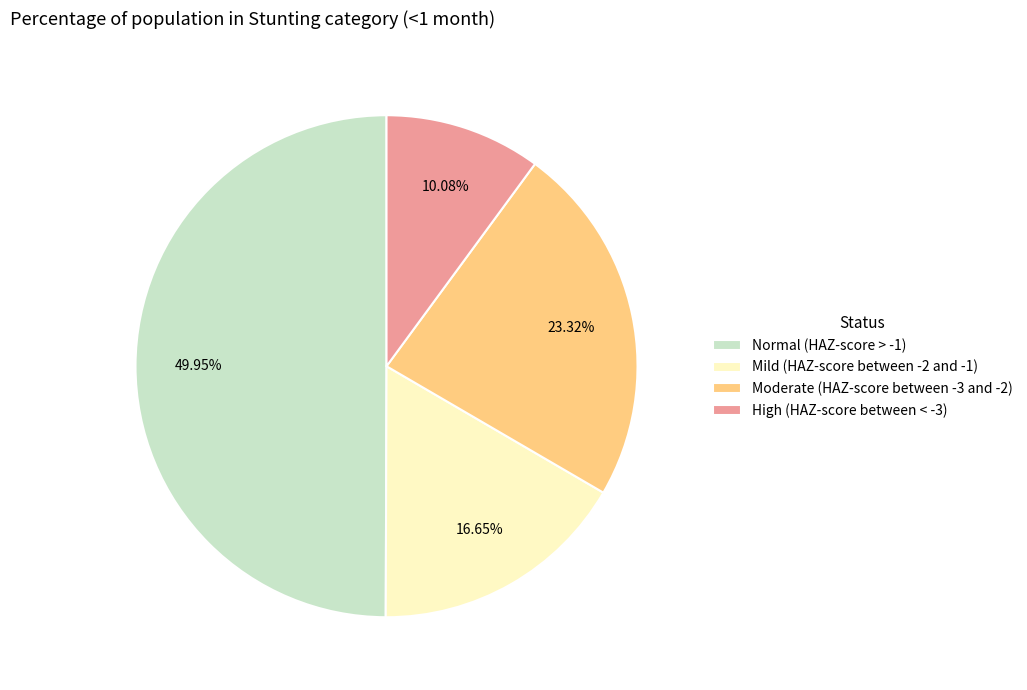

To the nearest percent, what portion does Moderate (HAZ-score between -3 and -2) represent?

23%